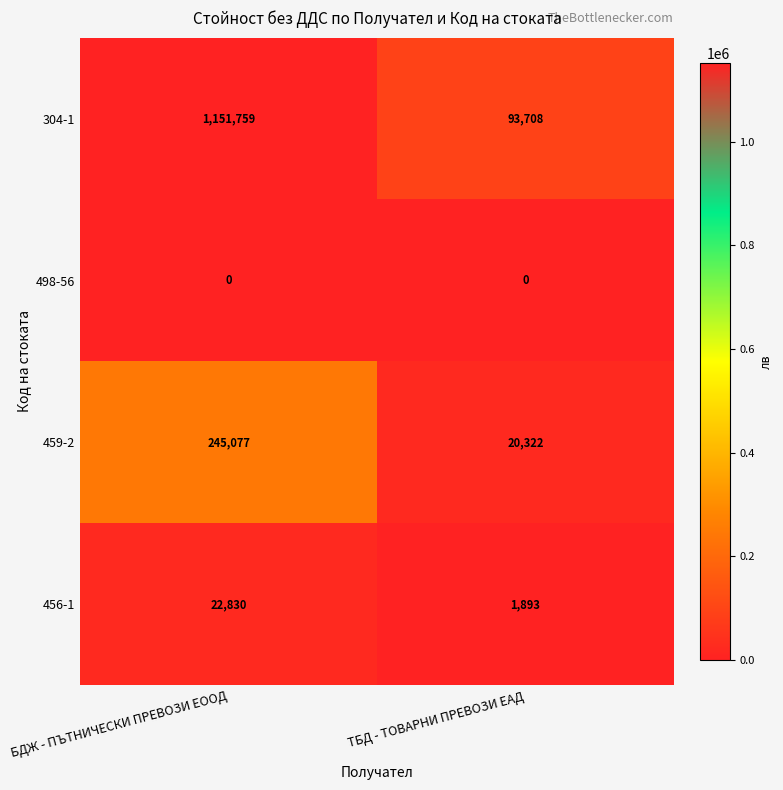

What is the average value of the 456-1 series?

12362